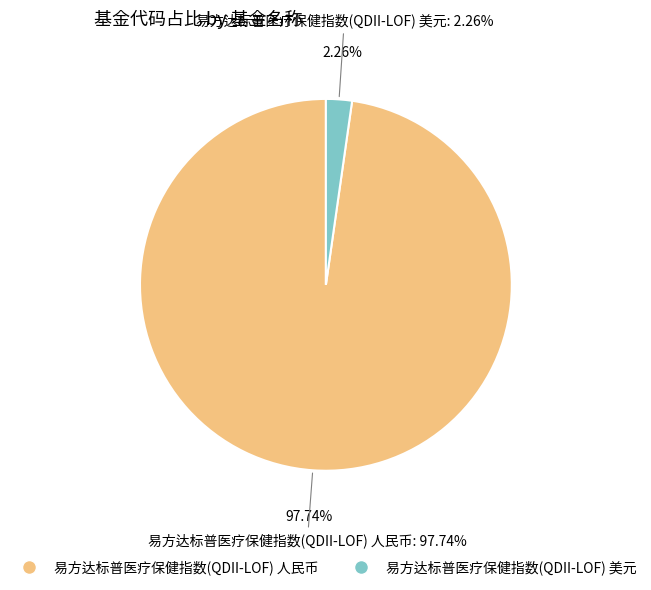

Is it true that 易方达标普医疗保健指数(QDII-LOF) 人民币 is 99% of the pie?

False